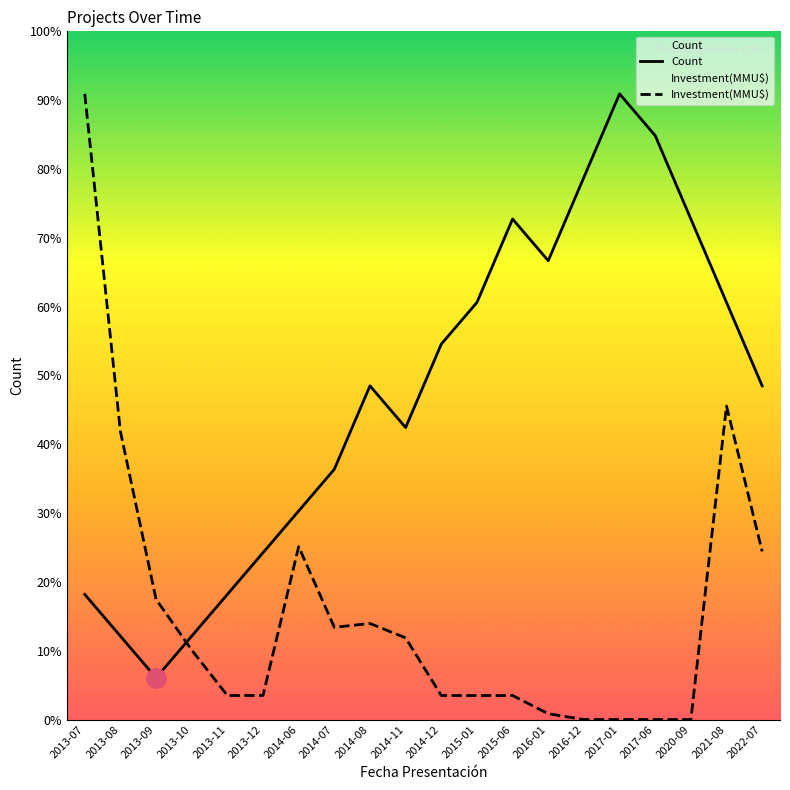

Between 2015-01 and 2013-11, which is larger?

2015-01